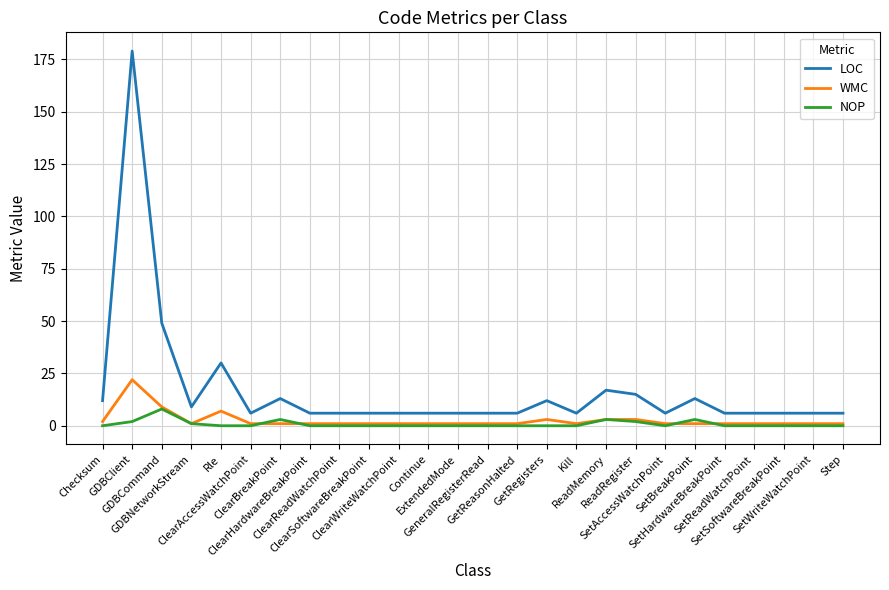

At which category is the sum across all series the highest?

GDBClient